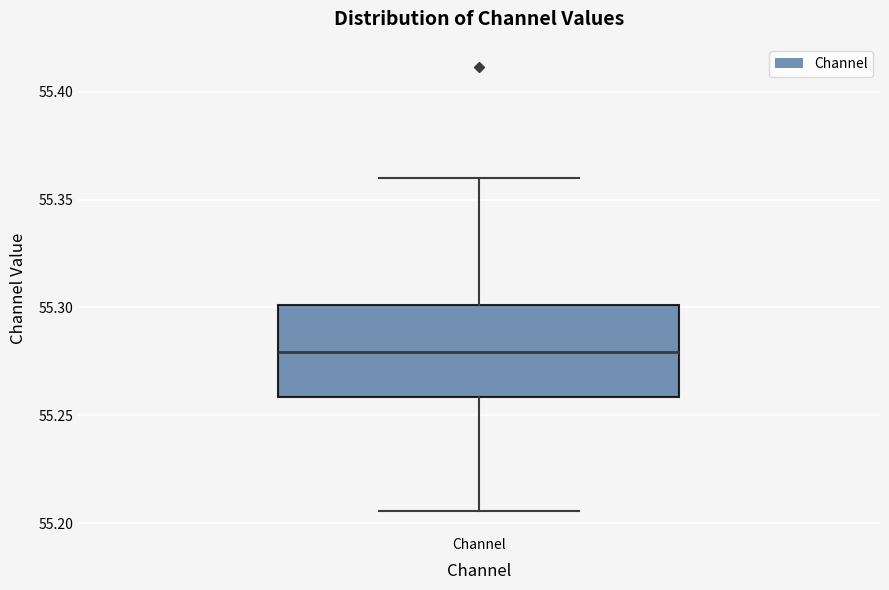

Read this box plot against the y-axis: the position of the median line, the range covered by the box, and the ends of both whiskers. The values are not printed on the chart, so give them approximately, as read against the axis.

median 55.280, box 55.260 to 55.300, whiskers 55.205 to 55.360